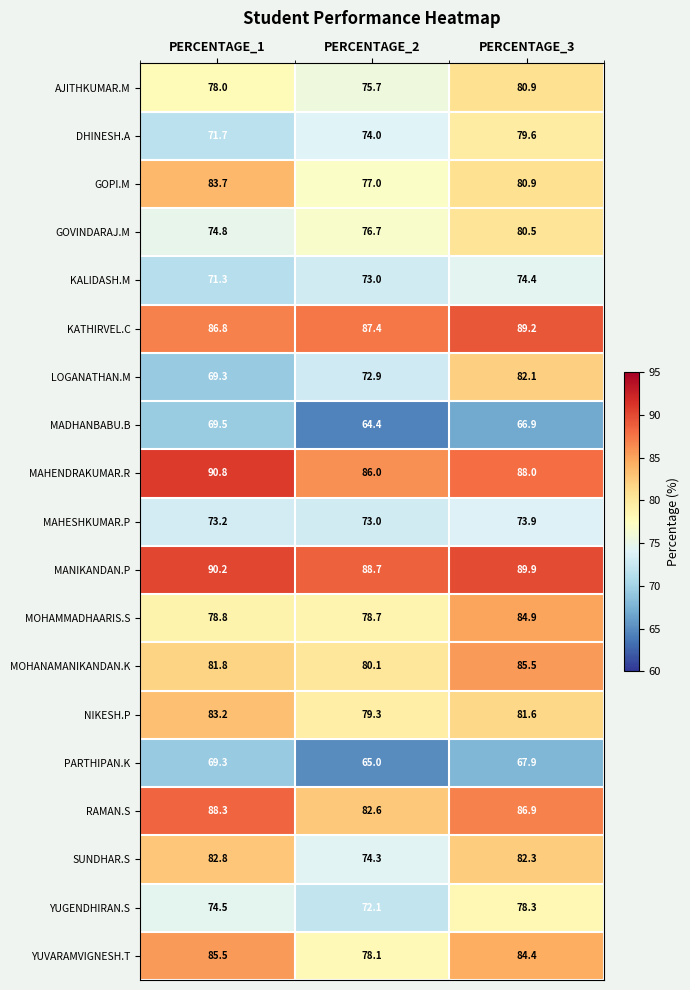

List the labels in order of PARTHIPAN.K value, smallest first.

PERCENTAGE_2, PERCENTAGE_3, PERCENTAGE_1